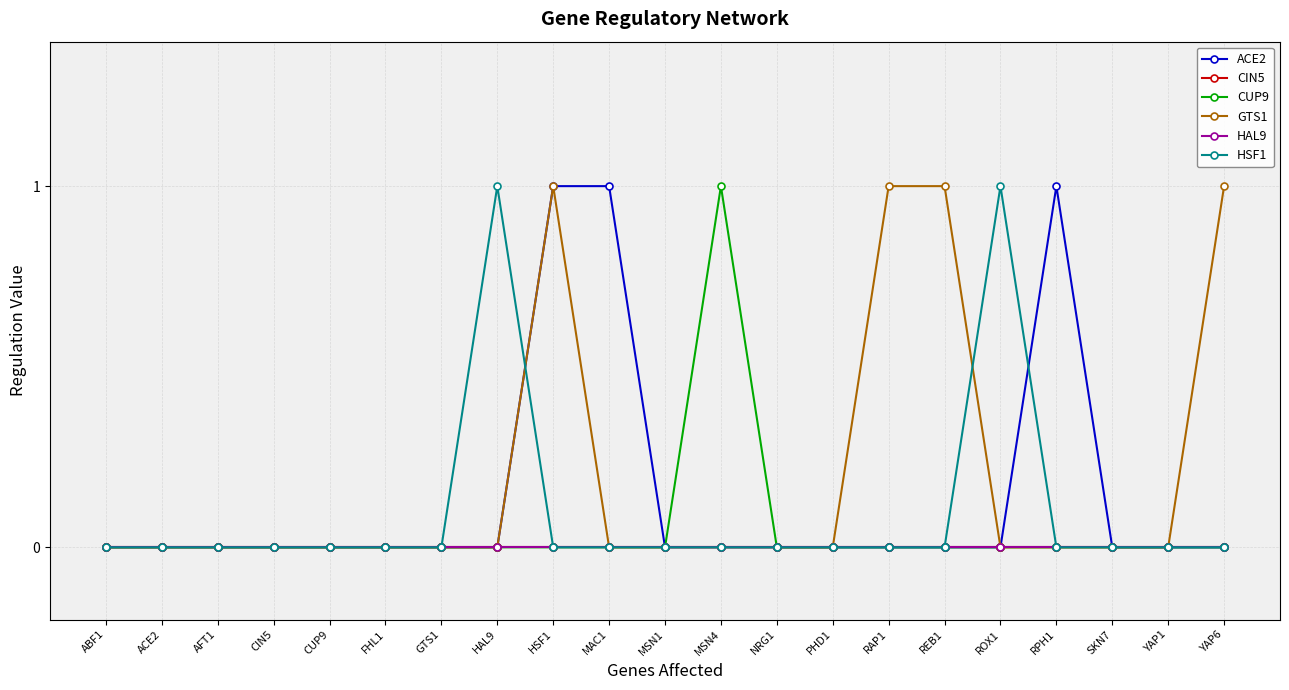

Reading right to left, extract all data points from this chart.

ACE2: YAP6=0	YAP1=0	SKN7=0	RPH1=1	ROX1=0	REB1=0	RAP1=0	PHD1=0	NRG1=0	MSN4=0	MSN1=0	MAC1=1	HSF1=1	HAL9=0	GTS1=0	FHL1=0	CUP9=0	CIN5=0	AFT1=0	ACE2=0	ABF1=0
CIN5: YAP6=0	YAP1=0	SKN7=0	RPH1=0	ROX1=0	REB1=0	RAP1=0	PHD1=0	NRG1=0	MSN4=0	MSN1=0	MAC1=0	HSF1=0	HAL9=0	GTS1=0	FHL1=0	CUP9=0	CIN5=0	AFT1=0	ACE2=0	ABF1=0
CUP9: YAP6=0	YAP1=0	SKN7=0	RPH1=0	ROX1=0	REB1=0	RAP1=0	PHD1=0	NRG1=0	MSN4=1	MSN1=0	MAC1=0	HSF1=0	HAL9=0	GTS1=0	FHL1=0	CUP9=0	CIN5=0	AFT1=0	ACE2=0	ABF1=0
GTS1: YAP6=1	YAP1=0	SKN7=0	RPH1=0	ROX1=0	REB1=1	RAP1=1	PHD1=0	NRG1=0	MSN4=0	MSN1=0	MAC1=0	HSF1=1	HAL9=0	GTS1=0	FHL1=0	CUP9=0	CIN5=0	AFT1=0	ACE2=0	ABF1=0
HAL9: YAP6=0	YAP1=0	SKN7=0	RPH1=0	ROX1=0	REB1=0	RAP1=0	PHD1=0	NRG1=0	MSN4=0	MSN1=0	MAC1=0	HSF1=0	HAL9=0	GTS1=0	FHL1=0	CUP9=0	CIN5=0	AFT1=0	ACE2=0	ABF1=0
HSF1: YAP6=0	YAP1=0	SKN7=0	RPH1=0	ROX1=1	REB1=0	RAP1=0	PHD1=0	NRG1=0	MSN4=0	MSN1=0	MAC1=0	HSF1=0	HAL9=1	GTS1=0	FHL1=0	CUP9=0	CIN5=0	AFT1=0	ACE2=0	ABF1=0